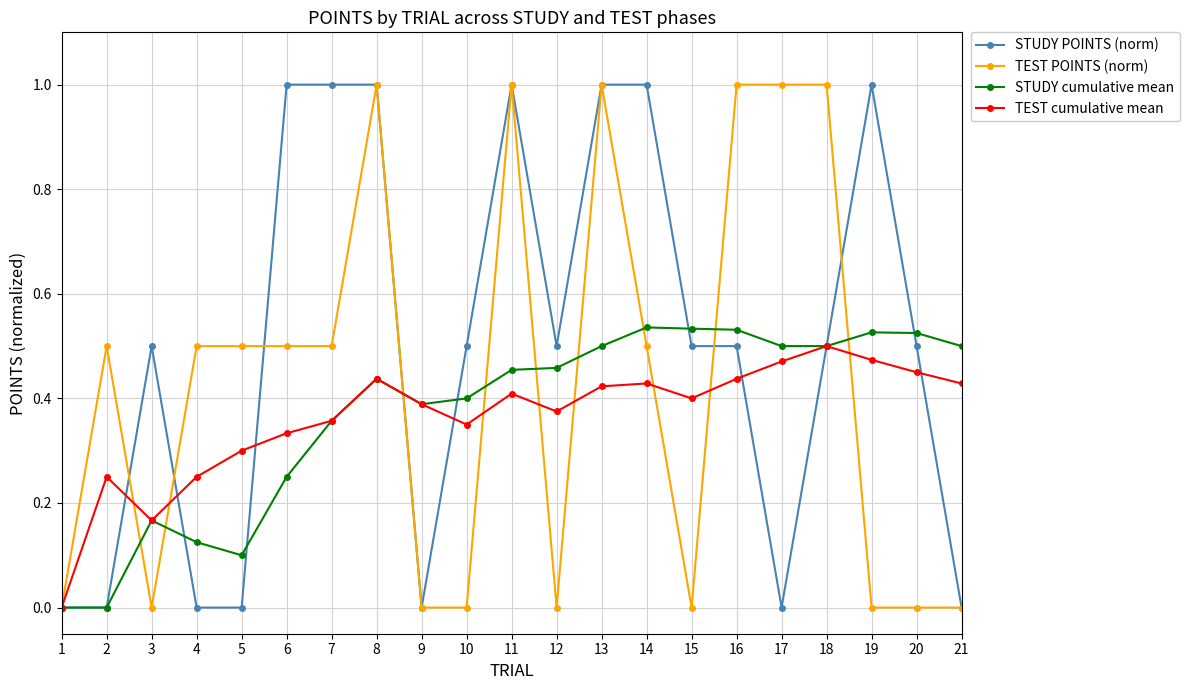

True or false: TEST POINTS (norm) has more than 1 interior local peaks.

True